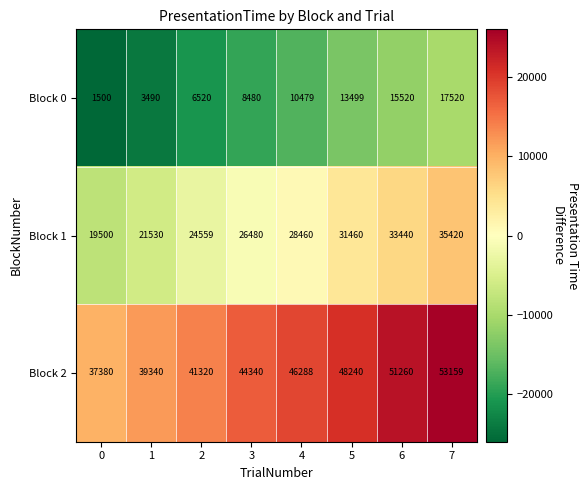

Which series changed the most between 1 and 2?

Block 0